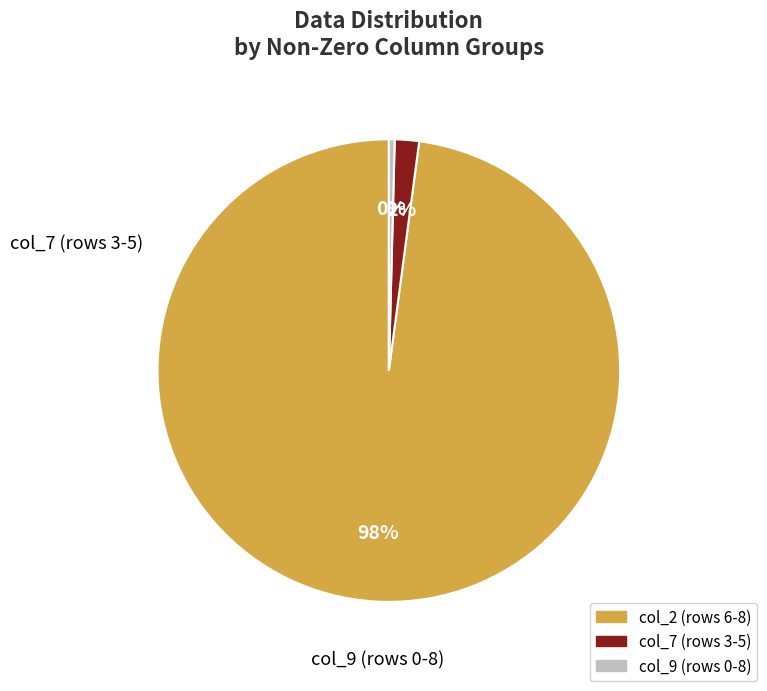

To the nearest percent, what is the average slice percentage?

33%